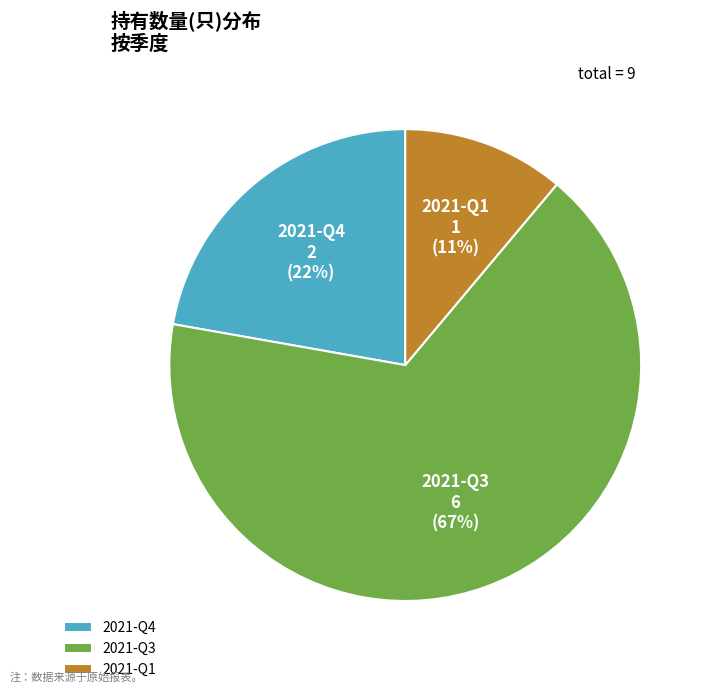

What percentage is the 2021-Q4 slice, to the nearest percent?

22%